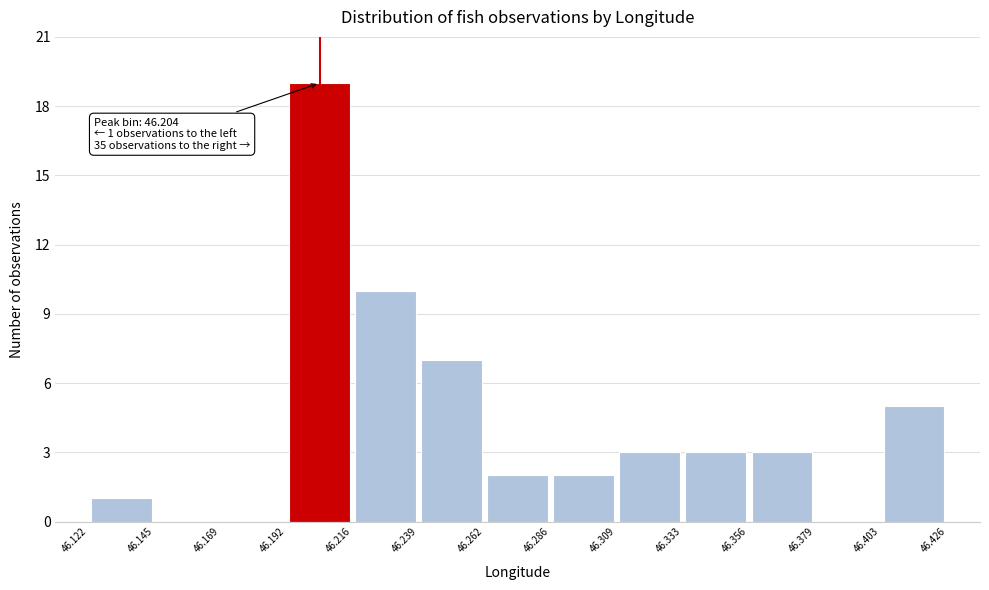

Which range on the x-axis has the tallest bar?

46.192 to 46.216